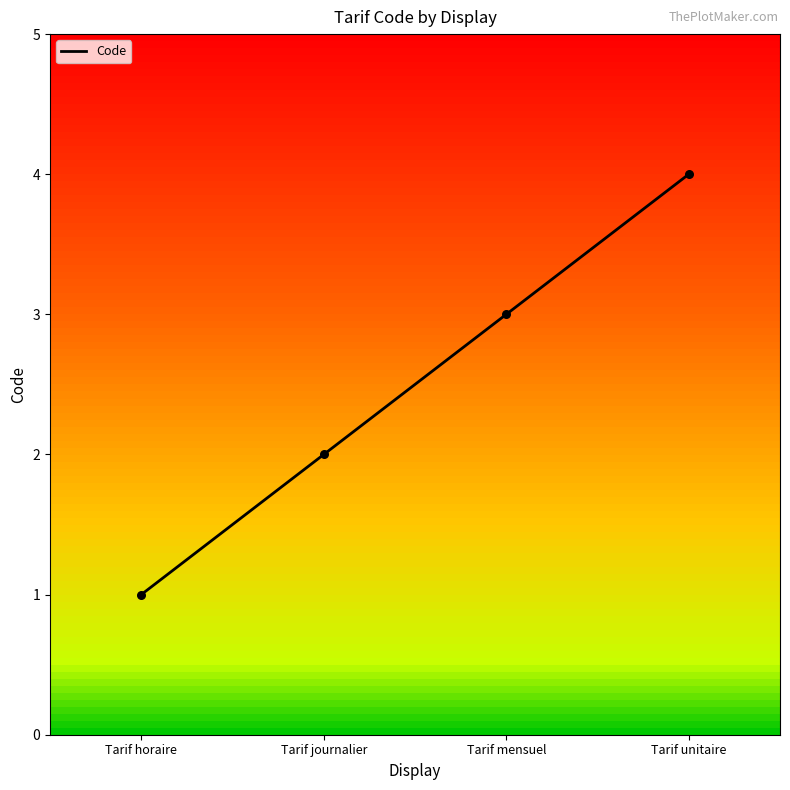

What is the change in value from Tarif mensuel to Tarif unitaire?

+1